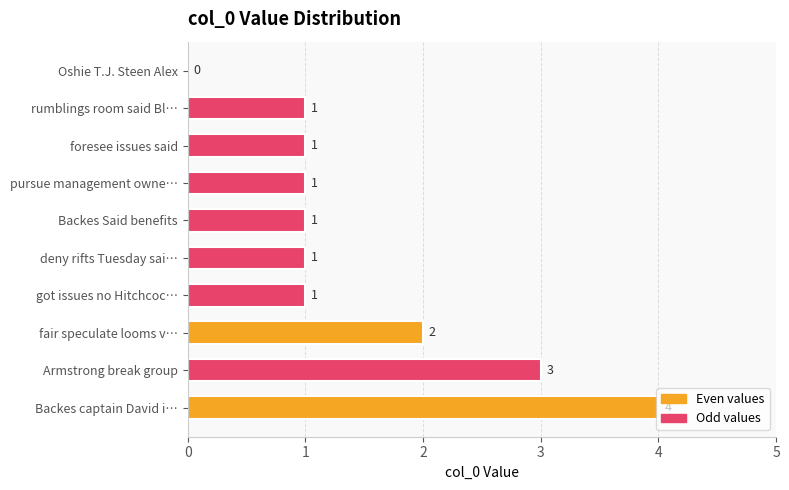

What is the maximum value shown in the chart?

4